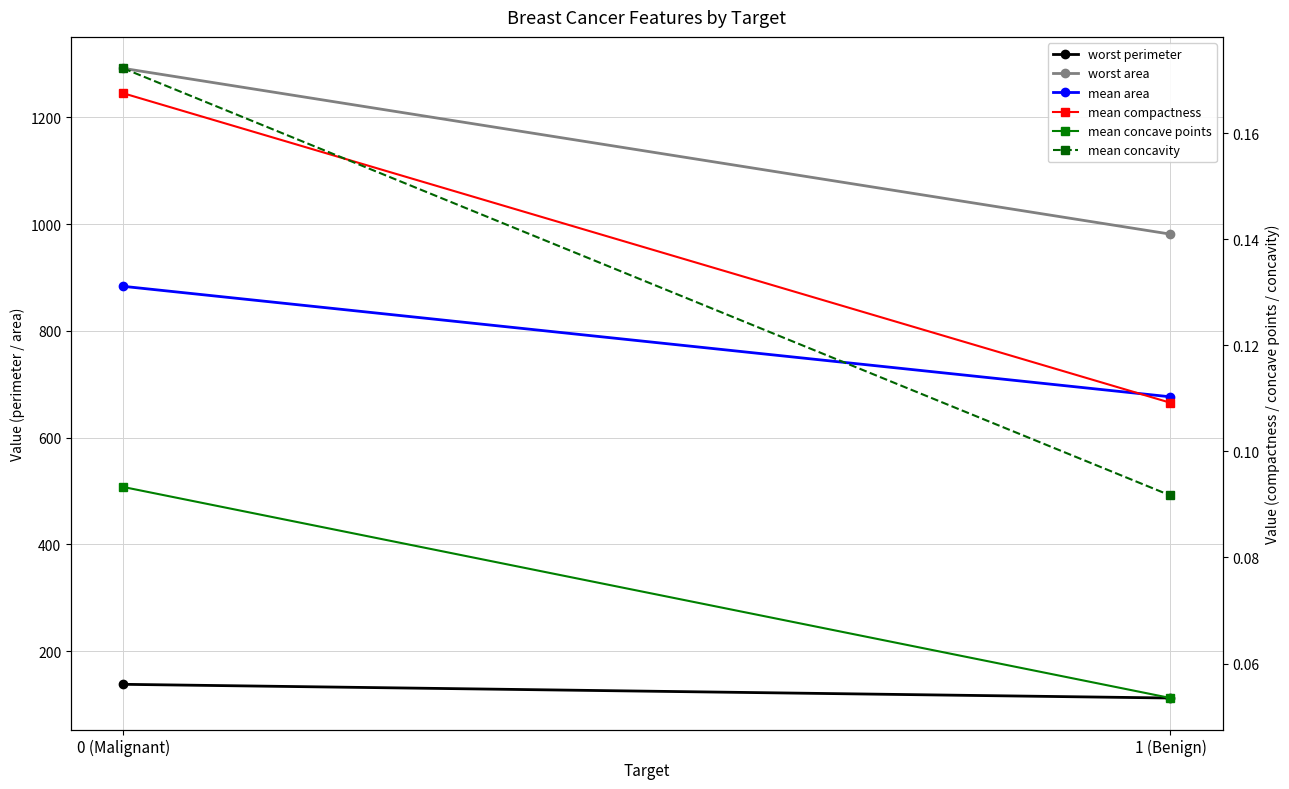

What is the label of the 1st point from the left?

0 (Malignant)